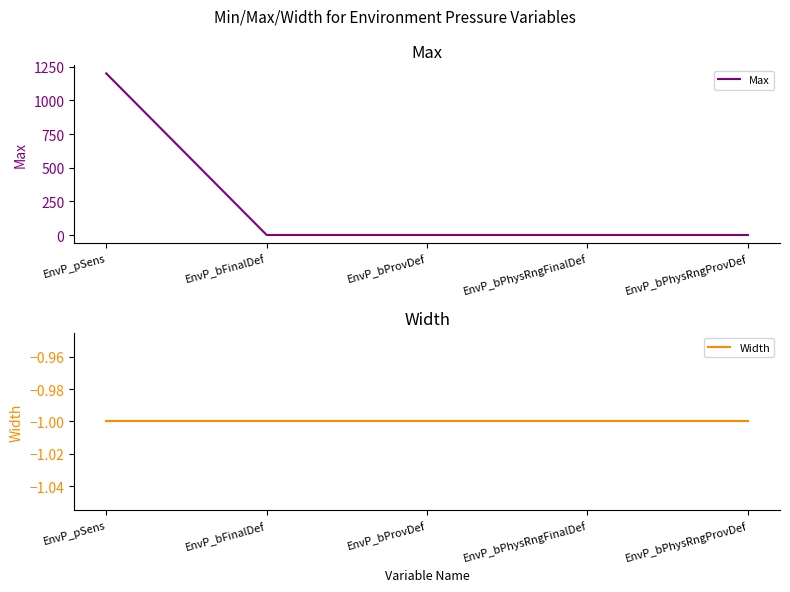

What is the lowest value of the Max series?

1